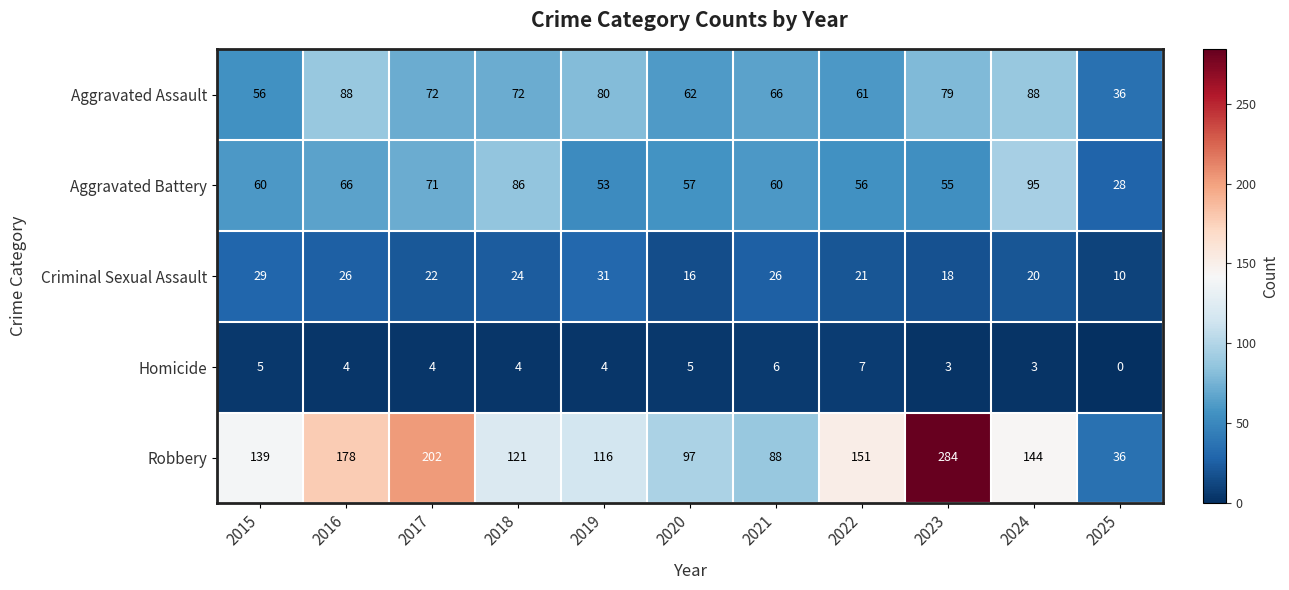

How many data points does each series have?

11